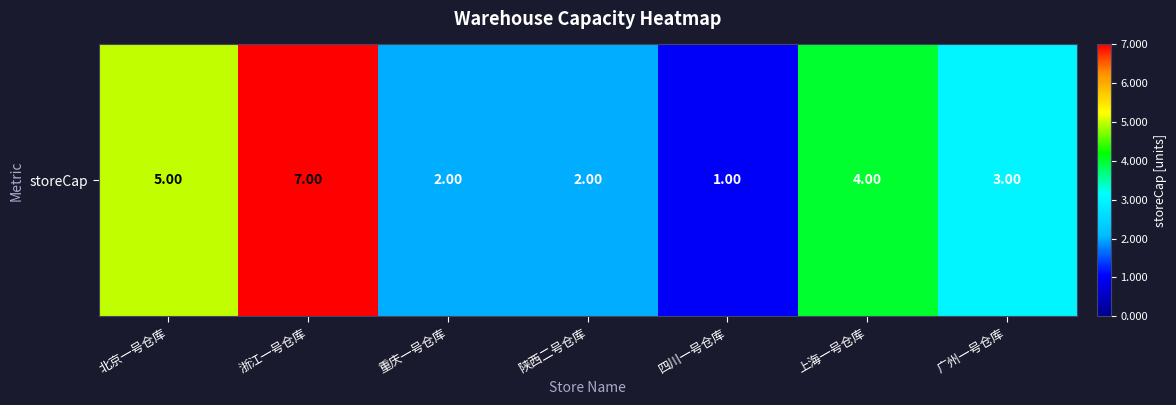

What is the difference between the maximum and second lowest values?

5